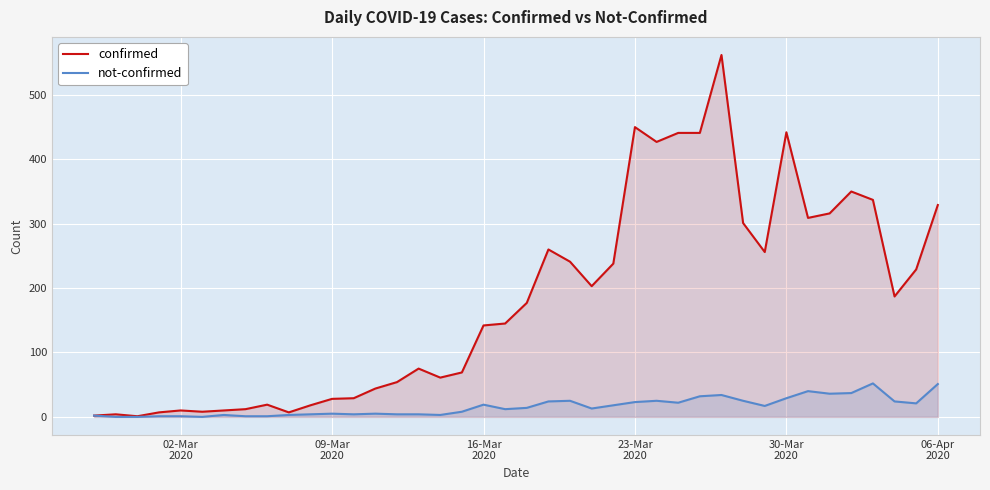

How many interior local peaks does the confirmed series have?

9